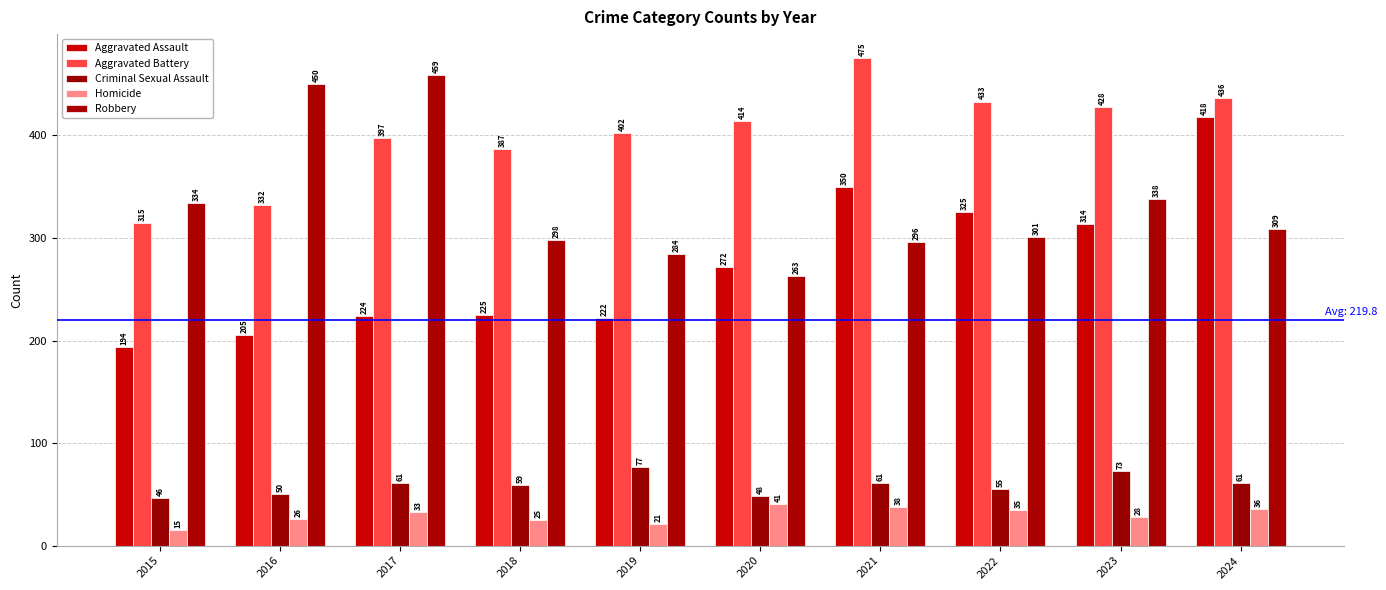

Rank the series by their maximum value, from highest to lowest.

Aggravated Battery, Robbery, Aggravated Assault, Criminal Sexual Assault, Homicide